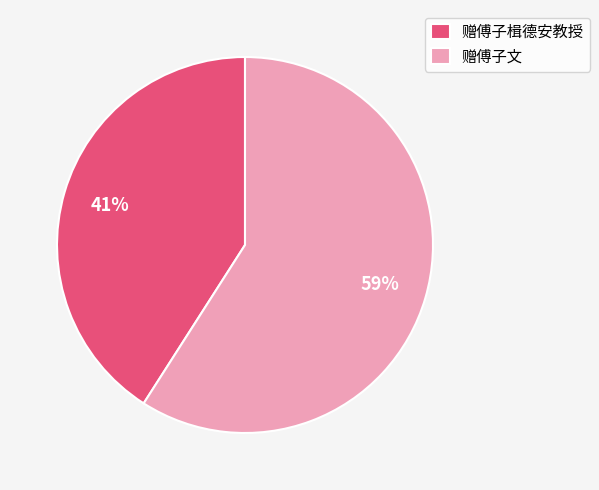

To the nearest percent, what portion does 赠傅子楫德安教授 represent?

41%